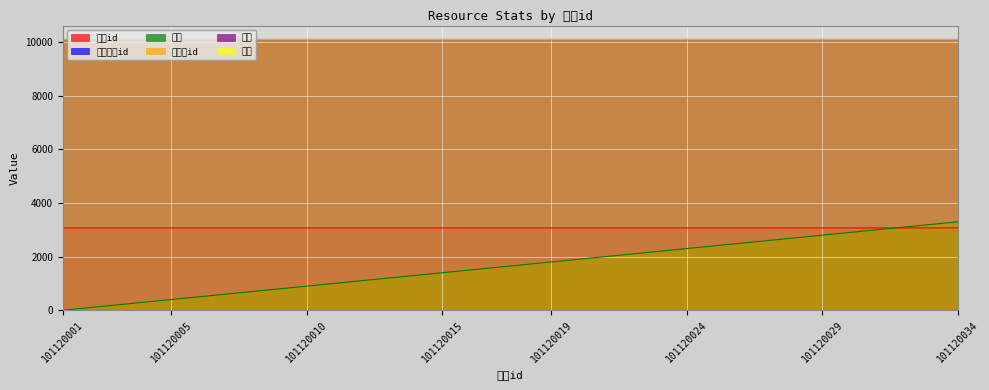

What is the average value of the 课时id series?

3071.0